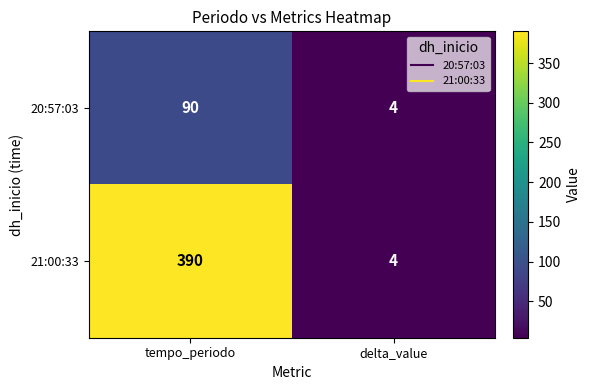

What value does the 21:00:33 series have at tempo_periodo, to the nearest 5?

390